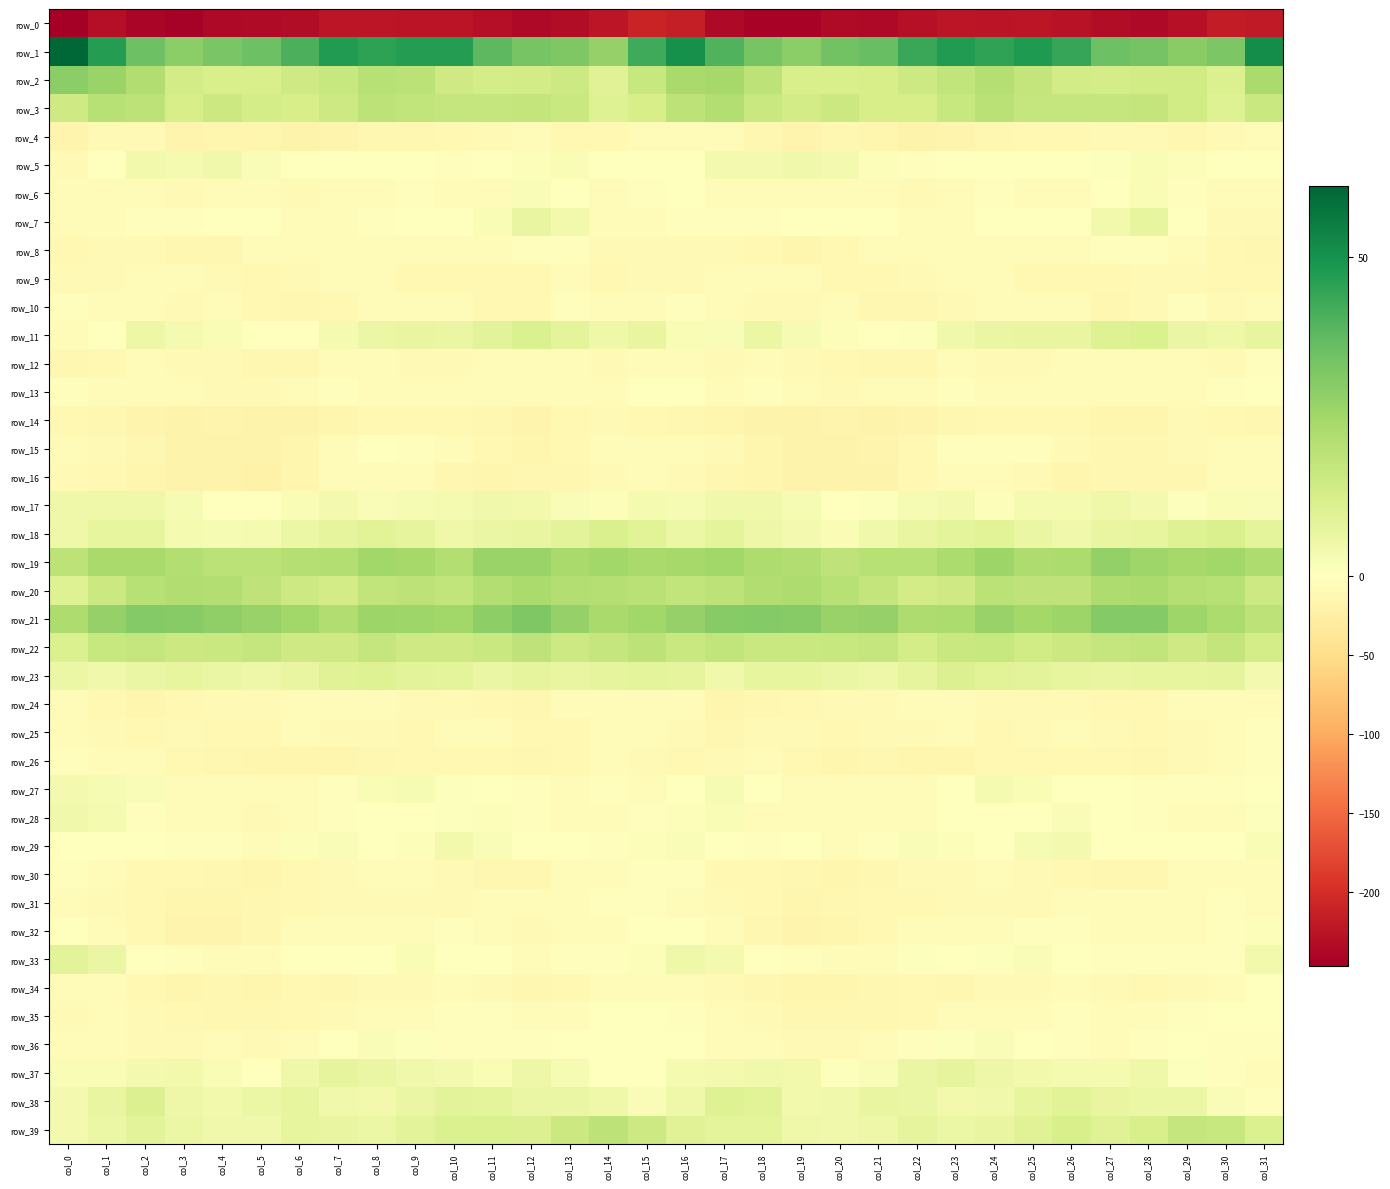

Reading left to right, extract all data points from this chart.

row_0: col_0=-247.0	col_1=-230.0	col_2=-240.9	col_3=-244.6	col_4=-237.1	col_5=-235.1	col_6=-232.9	col_7=-222.7	col_8=-223.7	col_9=-224.0	col_10=-224.9	col_11=-231.0	col_12=-236.2	col_13=-233.2	col_14=-223.5	col_15=-209.0	col_16=-215.4	col_17=-235.6	col_18=-242.4	col_19=-242.9	col_20=-234.7	col_21=-236.4	col_22=-228.5	col_23=-221.9	col_24=-224.7	col_25=-223.3	col_26=-227.3	col_27=-232.8	col_28=-236.7	col_29=-229.2	col_30=-217.4	col_31=-219.9
row_1: col_0=61.0	col_1=47.0	col_2=35.2	col_3=29.1	col_4=32.5	col_5=35.1	col_6=40.6	col_7=47.3	col_8=45.3	col_9=46.8	col_10=47.0	col_11=37.8	col_12=33.3	col_13=31.7	col_14=27.3	col_15=42.6	col_16=50.3	col_17=39.6	col_18=33.2	col_19=29.4	col_20=33.9	col_21=35.9	col_22=43.6	col_23=47.4	col_24=44.9	col_25=47.9	col_26=44.2	col_27=34.9	col_28=33.5	col_29=29.8	col_30=32.3	col_31=51.1
row_2: col_0=29.2	col_1=26.3	col_2=21.7	col_3=13.7	col_4=12.1	col_5=12.1	col_6=14.7	col_7=16.3	col_8=20.2	col_9=19.4	col_10=14.5	col_11=13.2	col_12=13.7	col_13=14.9	col_14=9.8	col_15=16.4	col_16=23.7	col_17=23.9	col_18=19.0	col_19=12.2	col_20=12.0	col_21=12.7	col_22=14.8	col_23=17.7	col_24=20.9	col_25=17.4	col_26=13.5	col_27=13.2	col_28=14.1	col_29=14.2	col_30=11.4	col_31=23.2
row_3: col_0=14.4	col_1=20.1	col_2=18.9	col_3=12.9	col_4=15.6	col_5=13.2	col_6=12.6	col_7=15.2	col_8=19.0	col_9=18.0	col_10=16.9	col_11=17.1	col_12=17.5	col_13=15.7	col_14=10.1	col_15=12.7	col_16=18.6	col_17=21.1	col_18=16.1	col_19=13.6	col_20=15.3	col_21=12.5	col_22=12.8	col_23=16.4	col_24=19.8	col_25=17.1	col_26=17.1	col_27=17.0	col_28=17.4	col_29=14.2	col_30=10.4	col_31=15.8
row_4: col_0=-16.0	col_1=-9.6	col_2=-8.9	col_3=-17.2	col_4=-14.0	col_5=-14.2	col_6=-17.4	col_7=-17.4	col_8=-13.1	col_9=-12.0	col_10=-10.4	col_11=-8.6	col_12=-7.1	col_13=-11.2	col_14=-10.6	col_15=-6.0	col_16=-7.5	col_17=-6.9	col_18=-12.1	col_19=-17.0	col_20=-13.5	col_21=-15.1	col_22=-18.4	col_23=-16.1	col_24=-12.0	col_25=-11.5	col_26=-9.8	col_27=-7.9	col_28=-8.1	col_29=-11.9	col_30=-8.2	col_31=-3.9
row_5: col_0=-9.3	col_1=-1.2	col_2=4.0	col_3=3.2	col_4=4.7	col_5=1.9	col_6=-1.4	col_7=-1.7	col_8=0.0	col_9=-0.6	col_10=-2.2	col_11=-0.1	col_12=1.2	col_13=2.2	col_14=0.2	col_15=-0.0	col_16=-0.3	col_17=3.5	col_18=3.5	col_19=4.3	col_20=3.8	col_21=1.0	col_22=-2.6	col_23=-0.9	col_24=0.0	col_25=-1.3	col_26=-1.8	col_27=0.5	col_28=2.0	col_29=1.1	col_30=-0.3	col_31=-1.3
row_6: col_0=-7.4	col_1=-5.9	col_2=-6.0	col_3=-8.4	col_4=-6.3	col_5=-6.1	col_6=-7.9	col_7=-7.5	col_8=-4.2	col_9=-3.8	col_10=-5.9	col_11=-3.9	col_12=1.8	col_13=-0.5	col_14=-4.4	col_15=-2.6	col_16=-1.8	col_17=-3.9	col_18=-7.1	col_19=-7.6	col_20=-5.9	col_21=-6.4	col_22=-8.7	col_23=-6.3	col_24=-3.5	col_25=-4.6	col_26=-5.9	col_27=-1.6	col_28=2.2	col_29=-2.7	col_30=-5.2	col_31=-4.6
row_7: col_0=-6.9	col_1=-5.1	col_2=-2.5	col_3=-2.8	col_4=-0.4	col_5=-1.0	col_6=-4.8	col_7=-5.9	col_8=-2.3	col_9=-1.4	col_10=-1.4	col_11=2.1	col_12=7.0	col_13=3.9	col_14=-6.3	col_15=-6.4	col_16=-3.4	col_17=-2.3	col_18=-3.1	col_19=-1.2	col_20=-0.6	col_21=-1.5	col_22=-6.8	col_23=-4.5	col_24=-1.5	col_25=-1.6	col_26=-0.5	col_27=4.1	col_28=7.3	col_29=-0.1	col_30=-9.2	col_31=-9.6
row_8: col_0=-10.9	col_1=-9.6	col_2=-9.6	col_3=-13.2	col_4=-12.5	col_5=-7.6	col_6=-7.0	col_7=-5.9	col_8=-5.9	col_9=-6.1	col_10=-5.2	col_11=-4.0	col_12=-3.0	col_13=-3.8	col_14=-9.3	col_15=-9.1	col_16=-8.1	col_17=-8.2	col_18=-11.0	col_19=-13.5	col_20=-10.7	col_21=-6.5	col_22=-7.4	col_23=-5.6	col_24=-6.3	col_25=-6.0	col_26=-4.4	col_27=-3.9	col_28=-2.7	col_29=-5.9	col_30=-11.4	col_31=-12.5
row_9: col_0=-9.3	col_1=-8.6	col_2=-6.7	col_3=-6.6	col_4=-9.1	col_5=-11.5	col_6=-8.1	col_7=-6.2	col_8=-5.7	col_9=-10.7	col_10=-10.8	col_11=-10.4	col_12=-9.8	col_13=-7.6	col_14=-10.4	col_15=-8.6	col_16=-8.9	col_17=-7.6	col_18=-6.6	col_19=-6.5	col_20=-10.8	col_21=-10.1	col_22=-7.9	col_23=-5.2	col_24=-7.7	col_25=-11.1	col_26=-10.5	col_27=-10.2	col_28=-8.7	col_29=-8.4	col_30=-11.4	col_31=-10.7
row_10: col_0=-2.9	col_1=-5.0	col_2=-7.0	col_3=-8.8	col_4=-6.9	col_5=-10.1	col_6=-13.3	col_7=-10.3	col_8=-5.1	col_9=-4.3	col_10=-6.5	col_11=-10.6	col_12=-11.3	col_13=-3.5	col_14=-6.0	col_15=-5.4	col_16=-2.9	col_17=-5.8	col_18=-7.8	col_19=-7.8	col_20=-7.5	col_21=-11.7	col_22=-13.2	col_23=-8.5	col_24=-3.9	col_25=-5.0	col_26=-7.7	col_27=-12.3	col_28=-7.9	col_29=-3.5	col_30=-7.8	col_31=-6.3
row_11: col_0=-5.0	col_1=-1.6	col_2=5.7	col_3=3.2	col_4=1.9	col_5=-0.7	col_6=-0.1	col_7=3.3	col_8=5.8	col_9=6.8	col_10=6.6	col_11=8.9	col_12=11.4	col_13=8.5	col_14=4.9	col_15=7.0	col_16=2.1	col_17=1.8	col_18=5.8	col_19=2.7	col_20=1.0	col_21=-0.7	col_22=0.7	col_23=4.5	col_24=6.3	col_25=6.8	col_26=7.0	col_27=10.1	col_28=11.0	col_29=6.4	col_30=5.0	col_31=7.2
row_12: col_0=-12.5	col_1=-10.7	col_2=-7.6	col_3=-8.0	col_4=-9.3	col_5=-12.3	col_6=-13.3	col_7=-7.1	col_8=-6.8	col_9=-8.7	col_10=-8.3	col_11=-6.6	col_12=-5.2	col_13=-5.1	col_14=-7.8	col_15=-4.9	col_16=-4.7	col_17=-9.0	col_18=-7.2	col_19=-8.2	col_20=-10.3	col_21=-13.1	col_22=-11.8	col_23=-5.8	col_24=-8.0	col_25=-8.5	col_26=-7.7	col_27=-5.9	col_28=-5.3	col_29=-6.0	col_30=-8.0	col_31=-3.4
row_13: col_0=-3.5	col_1=-6.6	col_2=-4.3	col_3=-4.8	col_4=-7.9	col_5=-8.3	col_6=-5.4	col_7=-3.2	col_8=-4.3	col_9=-4.5	col_10=-5.6	col_11=-4.8	col_12=-4.8	col_13=-4.5	col_14=-4.1	col_15=0.4	col_16=-0.1	col_17=-6.0	col_18=-3.4	col_19=-5.9	col_20=-8.5	col_21=-7.4	col_22=-4.7	col_23=-3.1	col_24=-4.6	col_25=-4.9	col_26=-5.2	col_27=-4.9	col_28=-5.1	col_29=-4.4	col_30=-3.5	col_31=-1.2
row_14: col_0=-11.2	col_1=-12.9	col_2=-16.3	col_3=-19.2	col_4=-16.8	col_5=-18.2	col_6=-18.0	col_7=-13.7	col_8=-10.8	col_9=-10.1	col_10=-9.7	col_11=-12.6	col_12=-16.8	col_13=-10.2	col_14=-9.4	col_15=-10.4	col_16=-12.3	col_17=-14.0	col_18=-17.7	col_19=-18.3	col_20=-16.7	col_21=-19.1	col_22=-16.8	col_23=-12.3	col_24=-10.1	col_25=-10.1	col_26=-9.9	col_27=-15.2	col_28=-14.8	col_29=-8.9	col_30=-10.4	col_31=-11.9
row_15: col_0=-6.2	col_1=-7.8	col_2=-13.0	col_3=-17.9	col_4=-17.9	col_5=-17.6	col_6=-14.2	col_7=-5.4	col_8=-1.8	col_9=-2.6	col_10=-6.1	col_11=-11.2	col_12=-14.3	col_13=-9.7	col_14=-7.0	col_15=-6.4	col_16=-7.3	col_17=-9.4	col_18=-15.1	col_19=-17.6	col_20=-18.0	col_21=-17.1	col_22=-11.4	col_23=-2.7	col_24=-2.1	col_25=-3.5	col_26=-8.0	col_27=-12.8	col_28=-13.1	col_29=-8.2	col_30=-7.0	col_31=-7.1
row_16: col_0=-8.1	col_1=-11.4	col_2=-14.1	col_3=-18.7	col_4=-18.9	col_5=-19.6	col_6=-14.5	col_7=-7.2	col_8=-5.8	col_9=-6.5	col_10=-12.0	col_11=-14.3	col_12=-12.8	col_13=-12.7	col_14=-9.4	col_15=-6.0	col_16=-9.5	col_17=-13.0	col_18=-15.0	col_19=-19.1	col_20=-19.1	col_21=-19.0	col_22=-11.2	col_23=-6.0	col_24=-6.2	col_25=-8.1	col_26=-13.7	col_27=-13.5	col_28=-12.8	col_29=-12.0	col_30=-7.7	col_31=-5.7
row_17: col_0=4.9	col_1=4.9	col_2=4.9	col_3=2.8	col_4=0.2	col_5=-0.2	col_6=2.0	col_7=3.7	col_8=1.5	col_9=2.4	col_10=2.9	col_11=4.5	col_12=4.2	col_13=1.8	col_14=1.4	col_15=3.0	col_16=2.5	col_17=4.5	col_18=4.4	col_19=2.4	col_20=-0.6	col_21=0.6	col_22=2.5	col_23=3.4	col_24=1.0	col_25=2.9	col_26=3.3	col_27=4.9	col_28=3.6	col_29=0.8	col_30=2.3	col_31=1.6
row_18: col_0=5.1	col_1=7.5	col_2=7.5	col_3=3.1	col_4=2.5	col_5=3.3	col_6=6.2	col_7=8.0	col_8=9.1	col_9=8.0	col_10=4.9	col_11=6.2	col_12=6.7	col_13=9.0	col_14=11.7	col_15=9.2	col_16=5.9	col_17=8.5	col_18=5.3	col_19=3.5	col_20=2.2	col_21=4.4	col_22=6.8	col_23=8.5	col_24=9.3	col_25=6.4	col_26=4.8	col_27=6.9	col_28=7.4	col_29=10.2	col_30=11.8	col_31=8.3
row_19: col_0=18.9	col_1=23.6	col_2=23.4	col_3=21.3	col_4=19.2	col_5=19.2	col_6=20.9	col_7=21.2	col_8=25.1	col_9=23.9	col_10=21.2	col_11=26.5	col_12=26.4	col_13=23.7	col_14=25.0	col_15=23.8	col_16=24.3	col_17=25.1	col_18=22.3	col_19=21.5	col_20=18.3	col_21=20.3	col_22=20.3	col_23=22.7	col_24=25.9	col_25=21.9	col_26=22.7	col_27=27.6	col_28=25.5	col_29=24.0	col_30=24.8	col_31=21.9
row_20: col_0=10.0	col_1=15.6	col_2=20.2	col_3=21.7	col_4=21.4	col_5=18.4	col_6=14.9	col_7=13.6	col_8=17.7	col_9=19.0	col_10=17.7	col_11=21.3	col_12=23.3	col_13=21.2	col_14=20.5	col_15=19.6	col_16=17.9	col_17=18.8	col_18=21.6	col_19=22.0	col_20=20.3	col_21=17.5	col_22=13.7	col_23=14.6	col_24=19.2	col_25=18.1	col_26=18.6	col_27=22.3	col_28=23.3	col_29=20.5	col_30=20.0	col_31=15.2
row_21: col_0=22.2	col_1=27.2	col_2=30.8	col_3=30.4	col_4=28.1	col_5=26.8	col_6=24.9	col_7=21.5	col_8=26.0	col_9=25.4	col_10=24.9	col_11=28.7	col_12=31.7	col_13=27.4	col_14=23.4	col_15=24.9	col_16=27.2	col_17=30.3	col_18=30.8	col_19=30.2	col_20=26.9	col_21=27.5	col_22=22.2	col_23=22.8	col_24=26.7	col_25=24.8	col_26=25.7	col_27=30.8	col_28=30.6	col_29=25.4	col_30=22.6	col_31=18.9
row_22: col_0=11.2	col_1=16.3	col_2=16.9	col_3=15.4	col_4=16.1	col_5=16.9	col_6=14.4	col_7=14.7	col_8=17.0	col_9=14.7	col_10=14.8	col_11=16.0	col_12=18.2	col_13=15.0	col_14=16.7	col_15=18.8	col_16=16.1	col_17=17.9	col_18=16.0	col_19=16.0	col_20=16.4	col_21=16.7	col_22=13.3	col_23=15.8	col_24=16.6	col_25=14.1	col_26=15.3	col_27=16.8	col_28=17.7	col_29=14.7	col_30=17.5	col_31=13.2
row_23: col_0=5.9	col_1=4.6	col_2=6.2	col_3=7.2	col_4=6.6	col_5=5.4	col_6=6.9	col_7=9.8	col_8=10.3	col_9=9.0	col_10=8.2	col_11=6.6	col_12=7.7	col_13=7.0	col_14=8.1	col_15=8.4	col_16=7.7	col_17=4.4	col_18=7.2	col_19=7.3	col_20=6.3	col_21=5.4	col_22=7.9	col_23=10.6	col_24=9.3	col_25=9.0	col_26=7.2	col_27=7.1	col_28=7.5	col_29=7.6	col_30=7.6	col_31=3.4
row_24: col_0=-6.5	col_1=-11.3	col_2=-13.9	col_3=-11.0	col_4=-8.5	col_5=-9.0	col_6=-7.5	col_7=-4.6	col_8=-6.7	col_9=-8.3	col_10=-8.6	col_11=-10.0	col_12=-12.8	col_13=-7.6	col_14=-5.2	col_15=-6.4	col_16=-7.4	col_17=-14.0	col_18=-12.8	col_19=-9.8	col_20=-8.3	col_21=-9.0	col_22=-6.4	col_23=-4.5	col_24=-8.2	col_25=-8.1	col_26=-9.0	col_27=-11.5	col_28=-11.3	col_29=-6.0	col_30=-5.1	col_31=-6.6
row_25: col_0=-4.0	col_1=-9.1	col_2=-10.0	col_3=-8.6	col_4=-10.7	col_5=-10.2	col_6=-7.7	col_7=-7.8	col_8=-8.8	col_9=-9.9	col_10=-6.4	col_11=-7.5	col_12=-10.7	col_13=-10.3	col_14=-7.5	col_15=-7.6	col_16=-9.4	col_17=-11.7	col_18=-8.9	col_19=-9.0	col_20=-11.1	col_21=-8.8	col_22=-8.1	col_23=-7.6	col_24=-9.8	col_25=-8.5	col_26=-6.6	col_27=-8.6	col_28=-11.1	col_29=-9.0	col_30=-5.6	col_31=-2.6
row_26: col_0=-3.8	col_1=-7.0	col_2=-6.7	col_3=-9.9	col_4=-12.5	col_5=-14.0	col_6=-13.6	col_7=-14.9	col_8=-12.4	col_9=-10.9	col_10=-10.6	col_11=-11.3	col_12=-11.6	col_13=-10.4	col_14=-6.4	col_15=-8.9	col_16=-10.6	col_17=-7.9	col_18=-7.4	col_19=-10.7	col_20=-13.6	col_21=-13.3	col_22=-14.9	col_23=-14.1	col_24=-11.4	col_25=-10.6	col_26=-11.0	col_27=-11.4	col_28=-12.0	col_29=-8.3	col_30=-5.0	col_31=-2.0
row_27: col_0=3.6	col_1=2.5	col_2=1.6	col_3=-5.5	col_4=-7.3	col_5=-5.5	col_6=-4.9	col_7=-3.0	col_8=1.9	col_9=2.7	col_10=0.9	col_11=-1.7	col_12=-2.2	col_13=-4.0	col_14=-3.0	col_15=-4.4	col_16=-1.3	col_17=2.6	col_18=-0.9	col_19=-6.9	col_20=-6.8	col_21=-4.7	col_22=-5.2	col_23=-1.1	col_24=3.1	col_25=1.9	col_26=-0.0	col_27=-1.8	col_28=-3.3	col_29=-3.4	col_30=-2.4	col_31=0.2
row_28: col_0=4.4	col_1=3.0	col_2=-2.2	col_3=-7.5	col_4=-7.1	col_5=-8.1	col_6=-4.9	col_7=-2.9	col_8=-0.1	col_9=-0.3	col_10=0.8	col_11=1.4	col_12=-2.0	col_13=-5.7	col_14=-5.6	col_15=-2.9	col_16=1.4	col_17=2.0	col_18=-5.1	col_19=-7.4	col_20=-7.5	col_21=-7.3	col_22=-4.3	col_23=-1.8	col_24=0.3	col_25=-0.5	col_26=1.7	col_27=0.4	col_28=-3.7	col_29=-6.0	col_30=-4.0	col_31=0.8
row_29: col_0=0.4	col_1=0.2	col_2=-1.6	col_3=-2.5	col_4=-2.8	col_5=-4.8	col_6=1.1	col_7=1.9	col_8=0.2	col_9=1.3	col_10=4.1	col_11=1.7	col_12=-1.5	col_13=-1.0	col_14=-2.0	col_15=1.3	col_16=1.5	col_17=0.1	col_18=-2.5	col_19=-1.6	col_20=-4.2	col_21=-3.1	col_22=1.8	col_23=1.4	col_24=-0.1	col_25=2.6	col_26=3.7	col_27=0.4	col_28=-1.9	col_29=-0.9	col_30=-1.3	col_31=2.2
row_30: col_0=-2.4	col_1=-7.4	col_2=-11.3	col_3=-11.2	col_4=-13.4	col_5=-14.2	col_6=-10.1	col_7=-8.4	col_8=-6.9	col_9=-7.4	col_10=-9.1	col_11=-11.8	col_12=-13.1	col_13=-7.4	col_14=-5.2	col_15=-3.5	col_16=-3.7	col_17=-9.7	col_18=-10.7	col_19=-11.6	col_20=-14.3	col_21=-13.0	col_22=-9.2	col_23=-7.9	col_24=-6.9	col_25=-8.0	col_26=-9.9	col_27=-12.8	col_28=-11.7	col_29=-5.4	col_30=-5.6	col_31=-5.7
row_31: col_0=-5.3	col_1=-8.4	col_2=-10.2	col_3=-14.0	col_4=-13.6	col_5=-11.7	col_6=-10.7	col_7=-9.0	col_8=-8.3	col_9=-9.1	col_10=-8.0	col_11=-5.3	col_12=-5.9	col_13=-6.5	col_14=-2.0	col_15=-2.0	col_16=-5.2	col_17=-9.3	col_18=-11.3	col_19=-14.2	col_20=-12.8	col_21=-11.3	col_22=-10.2	col_23=-8.4	col_24=-8.6	col_25=-8.9	col_26=-7.2	col_27=-4.6	col_28=-6.9	col_29=-4.4	col_30=-2.0	col_31=-4.4
row_32: col_0=-1.1	col_1=-4.8	col_2=-10.5	col_3=-16.8	col_4=-15.9	col_5=-12.2	col_6=-6.9	col_7=-3.9	col_8=-5.2	col_9=-4.1	col_10=-2.8	col_11=-5.5	col_12=-7.7	col_13=-5.0	col_14=-4.2	col_15=-0.7	col_16=-1.4	col_17=-7.3	col_18=-12.8	col_19=-17.0	col_20=-14.8	col_21=-10.3	col_22=-5.5	col_23=-4.0	col_24=-5.0	col_25=-3.5	col_26=-3.2	col_27=-7.2	col_28=-6.2	col_29=-4.7	col_30=-3.2	col_31=1.3
row_33: col_0=8.7	col_1=6.5	col_2=0.4	col_3=-3.4	col_4=-5.8	col_5=-6.7	col_6=0.3	col_7=0.3	col_8=0.0	col_9=2.0	col_10=0.3	col_11=-1.7	col_12=-4.7	col_13=-2.0	col_14=-3.6	col_15=1.2	col_16=5.2	col_17=3.5	col_18=-1.4	col_19=-3.8	col_20=-7.0	col_21=-4.5	col_22=0.8	col_23=-0.1	col_24=0.7	col_25=1.9	col_26=-0.3	col_27=-2.9	col_28=-3.7	col_29=-2.5	col_30=-2.3	col_31=4.1
row_34: col_0=-5.8	col_1=-7.4	col_2=-10.9	col_3=-14.2	col_4=-13.2	col_5=-13.6	col_6=-10.4	col_7=-12.3	col_8=-9.5	col_9=-9.1	col_10=-6.8	col_11=-7.8	col_12=-11.9	col_13=-9.7	col_14=-6.8	col_15=-4.9	col_16=-6.6	col_17=-8.8	col_18=-12.4	col_19=-13.5	col_20=-13.8	col_21=-12.1	col_22=-11.3	col_23=-11.6	col_24=-9.2	col_25=-8.3	col_26=-6.4	col_27=-9.6	col_28=-11.4	col_29=-8.1	col_30=-5.6	col_31=-1.8
row_35: col_0=-8.1	col_1=-6.3	col_2=-7.9	col_3=-11.6	col_4=-12.0	col_5=-12.3	col_6=-11.1	col_7=-8.2	col_8=-5.8	col_9=-6.6	col_10=-3.6	col_11=-2.4	col_12=-6.7	col_13=-4.9	col_14=-1.4	col_15=-1.3	col_16=-3.7	col_17=-6.5	col_18=-8.8	col_19=-12.0	col_20=-12.2	col_21=-12.0	col_22=-10.3	col_23=-6.8	col_24=-6.5	col_25=-5.5	col_26=-2.6	col_27=-4.1	col_28=-6.6	col_29=-3.0	col_30=-1.0	col_31=-0.5
row_36: col_0=-4.1	col_1=-5.4	col_2=-7.9	col_3=-8.2	col_4=-7.7	col_5=-8.3	col_6=-4.2	col_7=-0.3	col_8=1.7	col_9=0.9	col_10=-2.0	col_11=-3.3	col_12=-3.6	col_13=-0.5	col_14=-1.3	col_15=-1.7	col_16=-0.6	col_17=-6.4	col_18=-7.3	col_19=-8.0	col_20=-8.1	col_21=-7.0	col_22=-2.6	col_23=0.8	col_24=1.7	col_25=-0.2	col_26=-2.4	col_27=-4.0	col_28=-2.4	col_29=-0.3	col_30=-2.7	col_31=-2.7
row_37: col_0=2.1	col_1=2.2	col_2=3.7	col_3=3.9	col_4=2.4	col_5=0.4	col_6=4.8	col_7=7.7	col_8=6.3	col_9=4.4	col_10=3.5	col_11=2.2	col_12=5.5	col_13=2.6	col_14=-0.8	col_15=0.2	col_16=3.3	col_17=3.7	col_18=4.4	col_19=3.9	col_20=0.9	col_21=1.8	col_22=6.3	col_23=7.6	col_24=5.3	col_25=4.2	col_26=2.9	col_27=3.0	col_28=5.2	col_29=0.5	col_30=-2.3	col_31=-5.3
row_38: col_0=3.7	col_1=7.0	col_2=10.7	col_3=5.4	col_4=4.2	col_5=5.8	col_6=7.2	col_7=4.5	col_8=4.0	col_9=6.2	col_10=8.9	col_11=8.2	col_12=6.3	col_13=6.2	col_14=4.8	col_15=1.9	col_16=4.8	col_17=10.3	col_18=9.4	col_19=4.3	col_20=4.5	col_21=6.7	col_22=6.3	col_23=3.9	col_24=4.4	col_25=7.6	col_26=9.3	col_27=6.9	col_28=5.9	col_29=6.0	col_30=1.5	col_31=-3.7
row_39: col_0=3.4	col_1=5.9	col_2=8.8	col_3=5.9	col_4=4.4	col_5=4.5	col_6=7.3	col_7=6.7	col_8=6.0	col_9=8.8	col_10=11.4	col_11=11.0	col_12=10.5	col_13=15.6	col_14=18.9	col_15=15.0	col_16=9.7	col_17=8.4	col_18=8.2	col_19=5.0	col_20=4.4	col_21=5.4	col_22=7.7	col_23=5.9	col_24=7.0	col_25=9.8	col_26=12.0	col_27=9.8	col_28=12.3	col_29=16.9	col_30=16.6	col_31=11.0